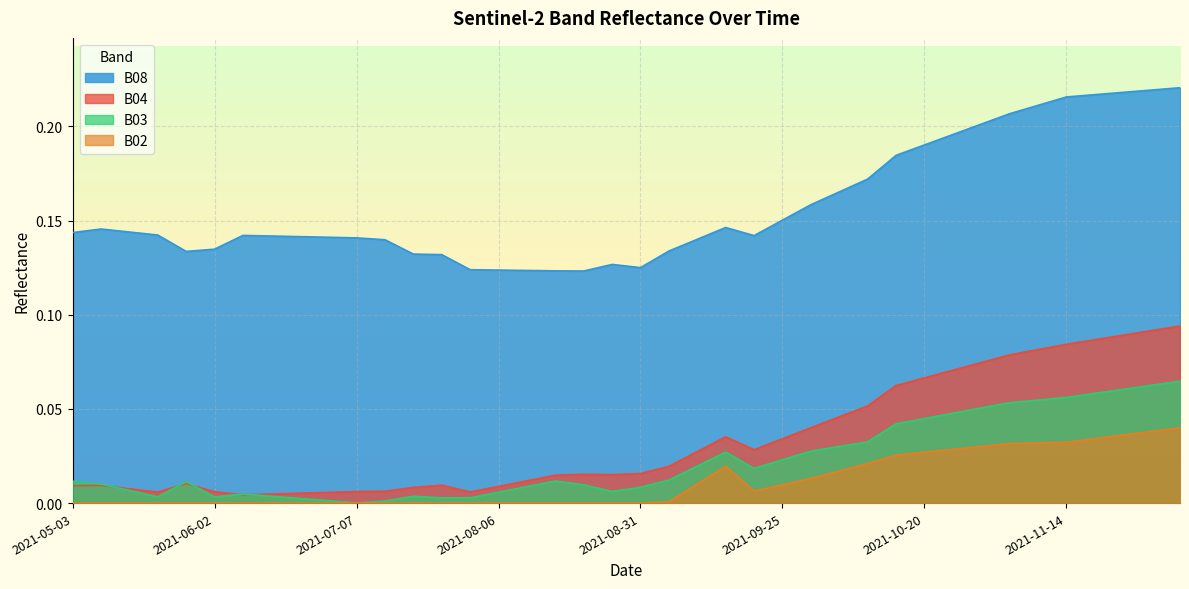

Reading left to right, transcribe all the data shown in this chart.

B02: 0.0	0.0	0.0	0.0	0.0	0.0	0.0	0.0	0.0	0.0	0.0	0.0	0.0	0.0	0.0	0.0	0.0	0.0	0.0	0.0	0.0	0.0	0.0	0.0	0.0	0.0	0.0	0.0	0.0	0.0	0.0	0.0	0.0	0.0	0.0	0.0	0.0	0.0	0.0	0.0
B03: 0.0	0.0	0.0	0.0	0.0	0.0	0.0	0.0	0.0	0.0	0.0	0.0	0.0	0.0	0.0	0.0	0.0	0.0	0.0	0.0	0.0	0.0	0.0	0.0	0.0	0.0	0.0	0.0	0.0	0.0	0.0	0.0	0.1	0.1	0.1	0.1	0.1	0.1	0.1	0.1
B04: 0.0	0.0	0.0	0.0	0.0	0.0	0.0	0.0	0.0	0.0	0.0	0.0	0.0	0.0	0.0	0.0	0.0	0.0	0.0	0.0	0.0	0.0	0.0	0.0	0.0	0.0	0.0	0.0	0.1	0.1	0.1	0.1	0.1	0.1	0.1	0.1	0.1	0.1	0.1	0.1
B08: 0.1	0.1	0.1	0.1	0.1	0.1	0.1	0.1	0.1	0.1	0.1	0.1	0.1	0.1	0.1	0.1	0.1	0.1	0.1	0.1	0.1	0.1	0.1	0.1	0.1	0.2	0.2	0.2	0.2	0.2	0.2	0.2	0.2	0.2	0.2	0.2	0.2	0.2	0.2	0.2